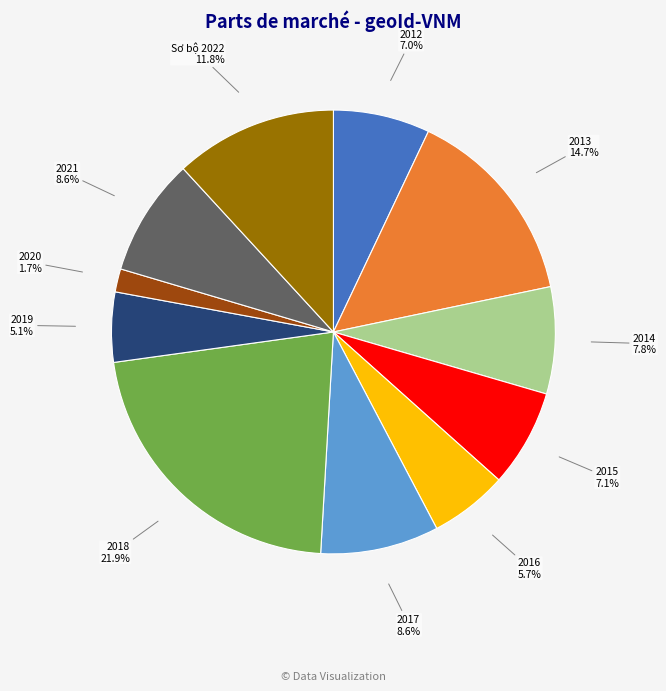

What is the ratio of the value at Sơ bộ 2022 to the value at 2013?

0.8